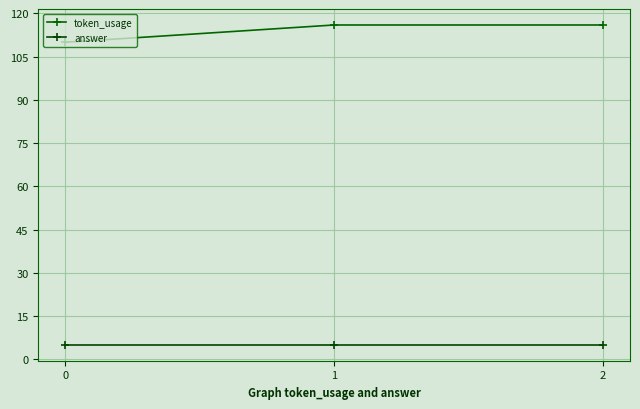

Reading left to right, extract all data points from this chart.

token_usage: 110	116	116
answer: 5	5	5